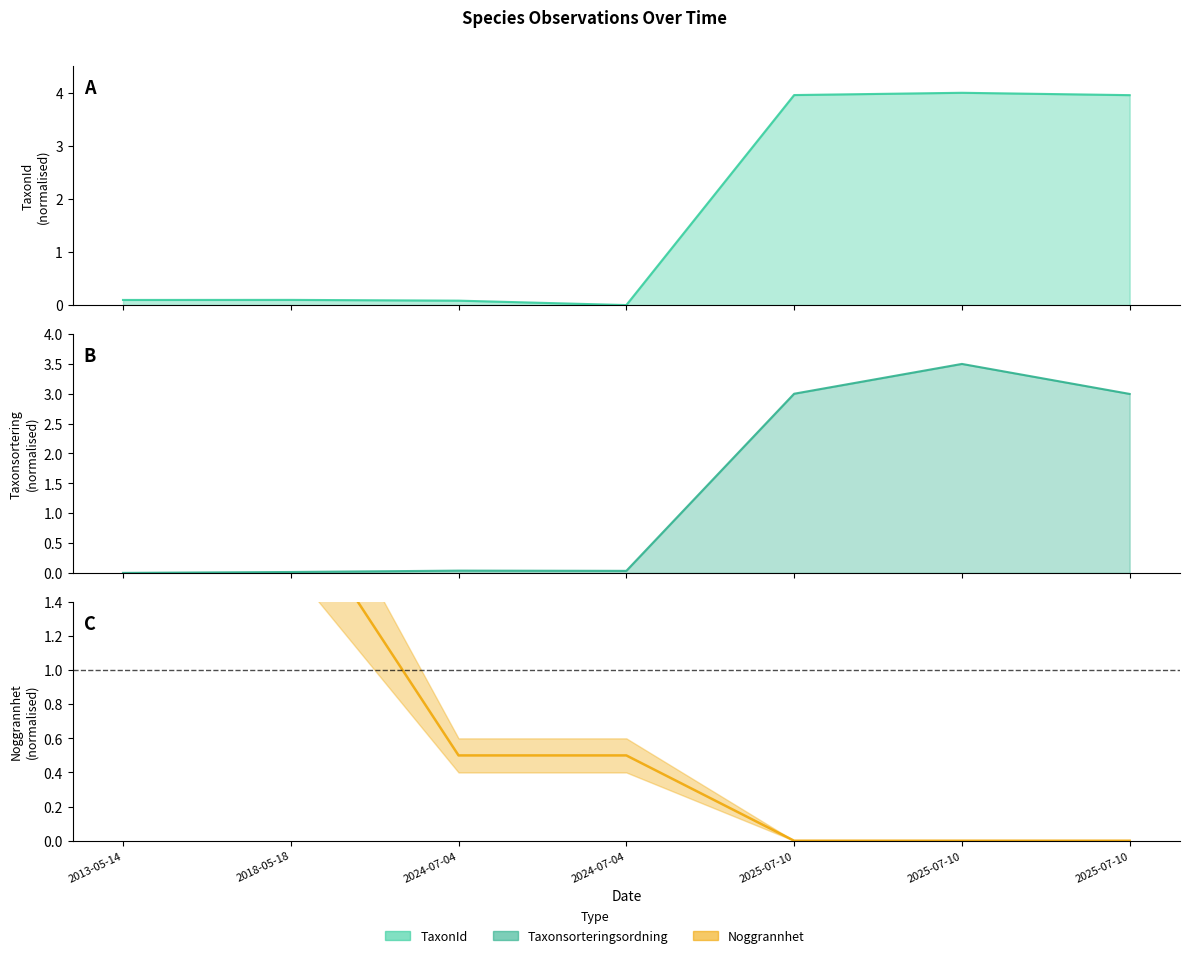

Where do Taxonsorteringsordning and TaxonId first cross each other?

2024-07-04 and 2024-07-04